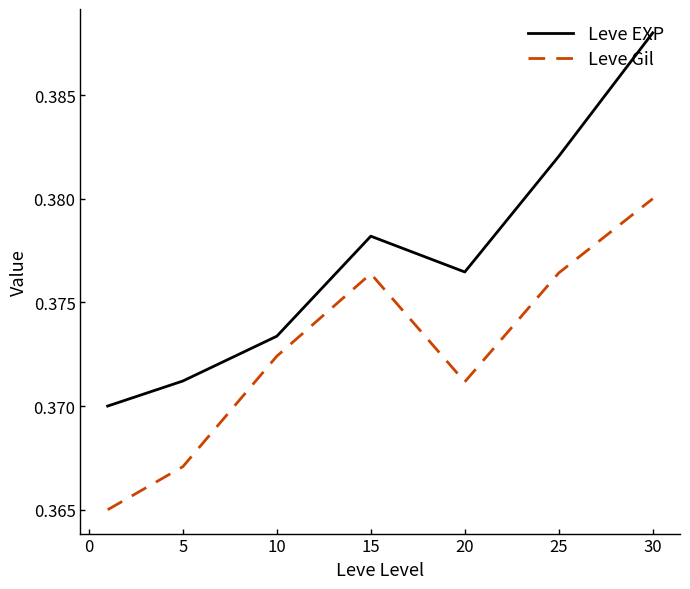

Which series has the largest total across all categories?

Leve EXP